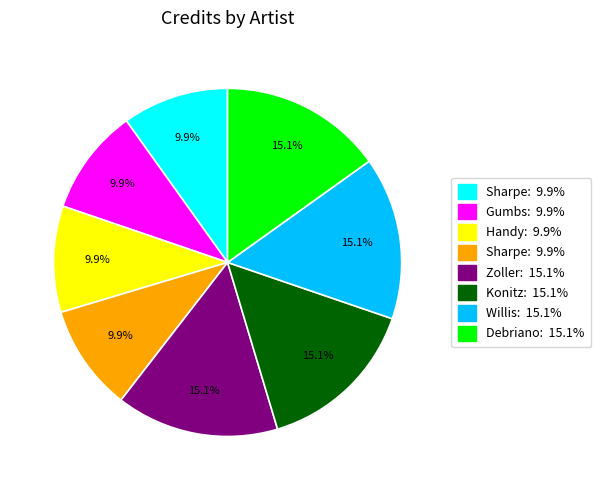

Does any single category account for the majority?

No